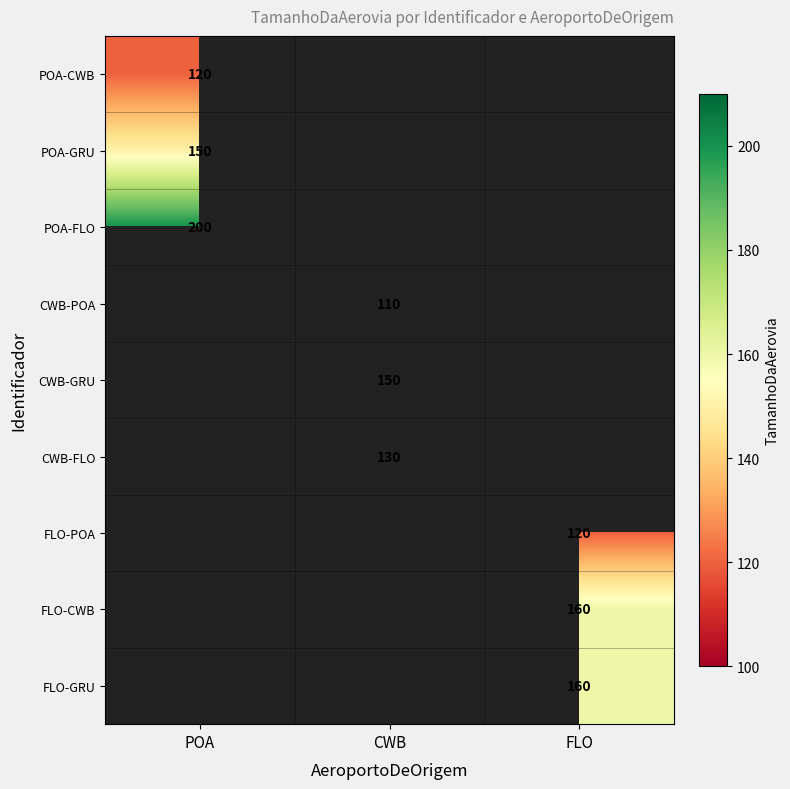

Is it true that POA-CWB equals 120 at POA?

True